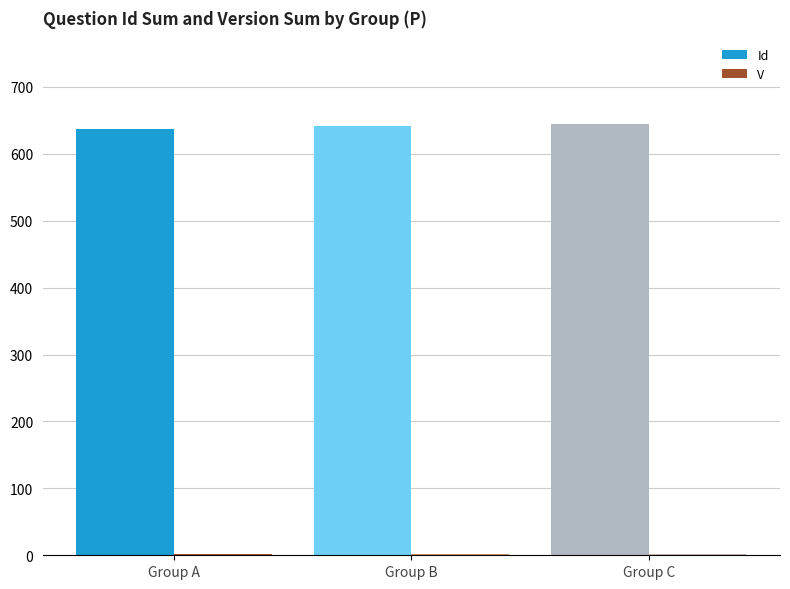

What is the average value of the V series?

1